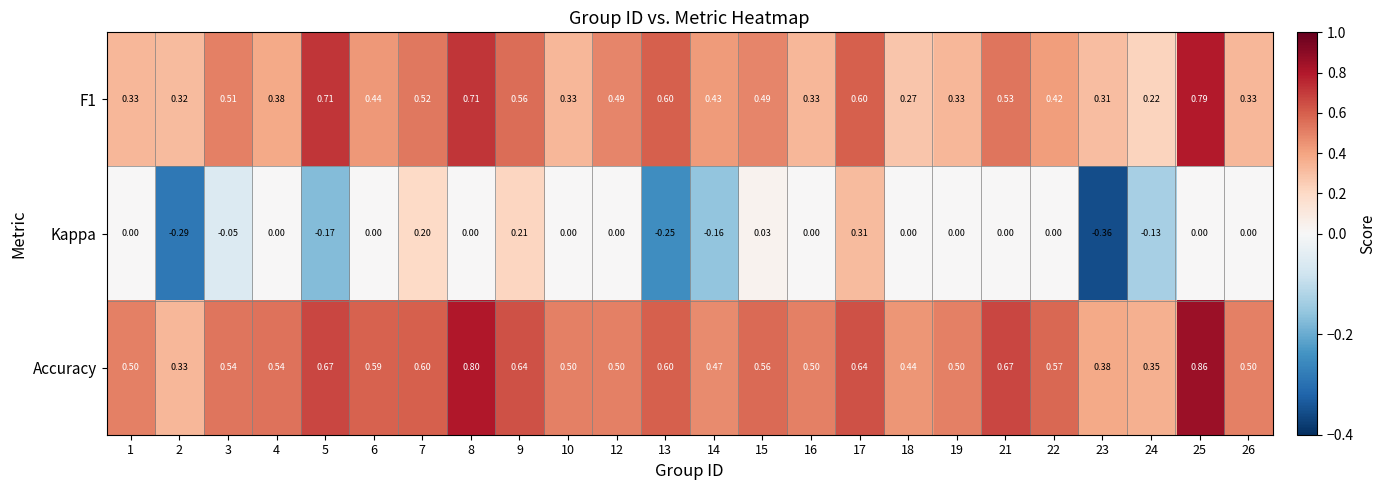

Which series has the widest spread of values?

Kappa